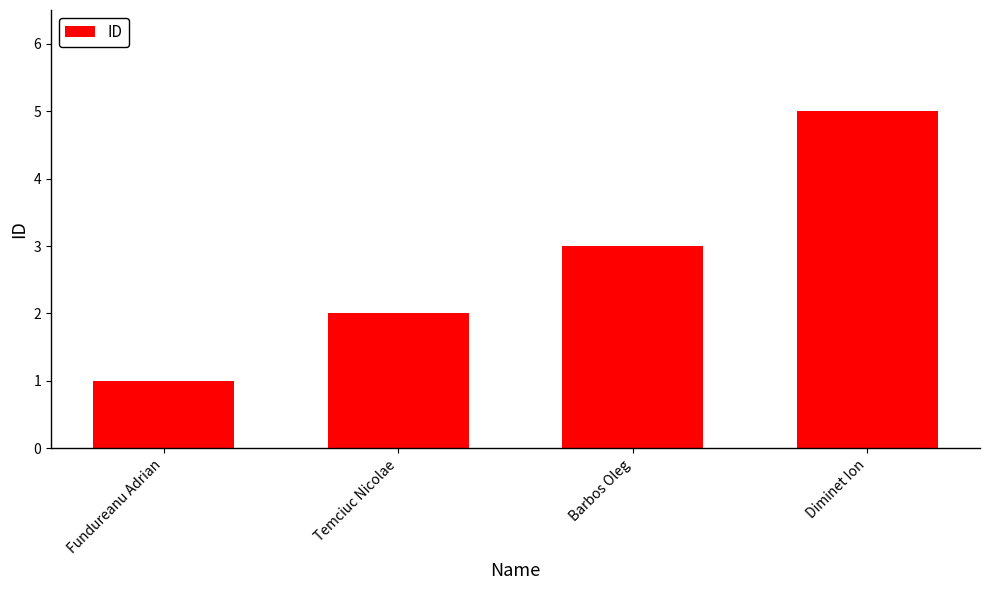

Reading left to right, transcribe all the data shown in this chart.

Fundureanu Adrian=1	Temciuc Nicolae=2	Barbos Oleg=3	Diminet Ion=5